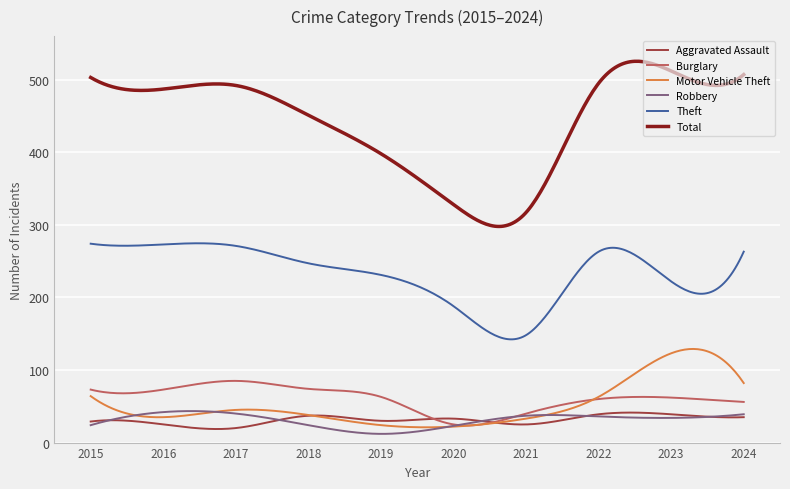

True or false: Theft and Burglary intersect in this chart.

False